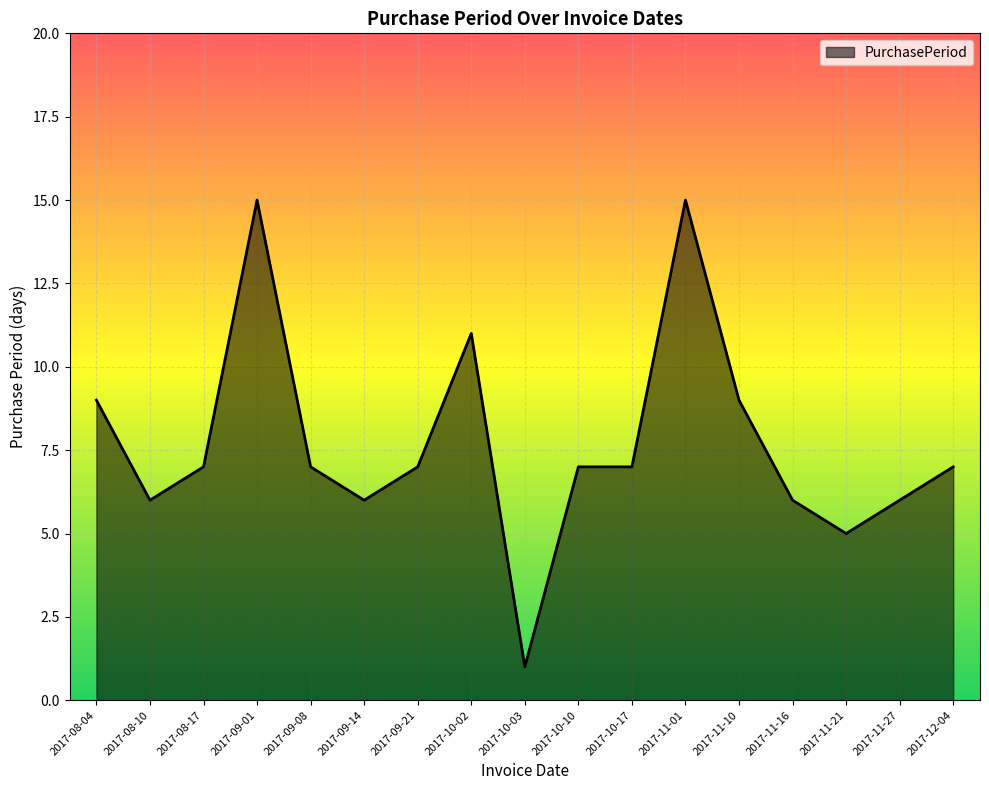

What position from the right is 2017-09-01?

14